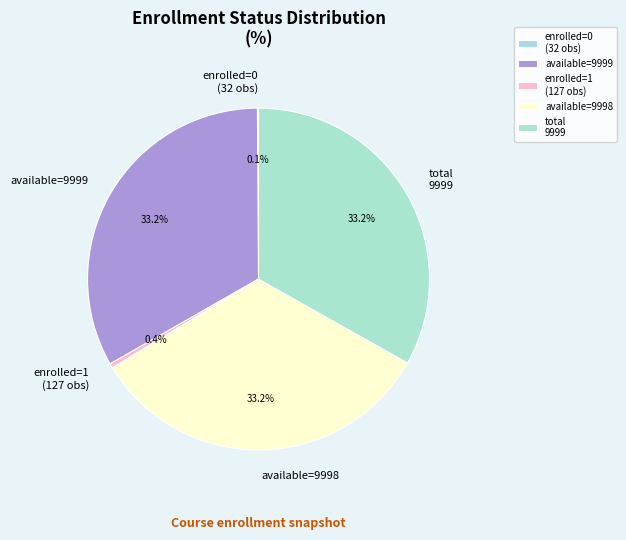

What percentage do available=9998 and total 9999 together represent?

66.3%